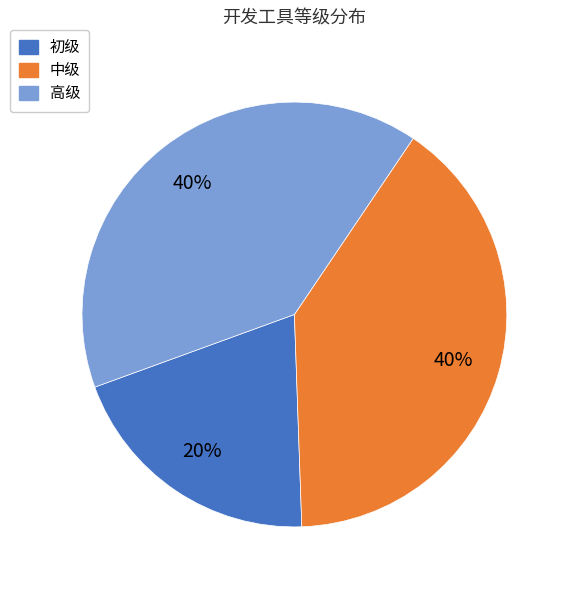

Is the sum of 中级 and 初级 greater than half?

Yes